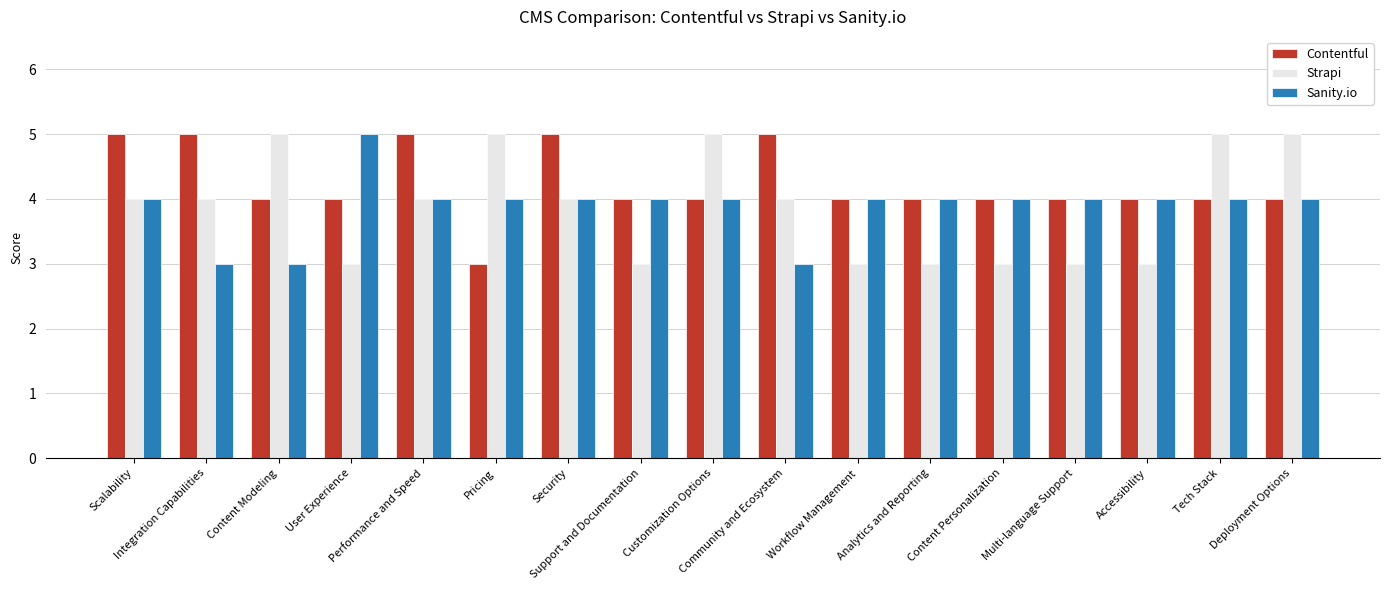

Is the value of Contentful at Scalability greater than the value of Sanity.io at Support and Documentation?

Yes